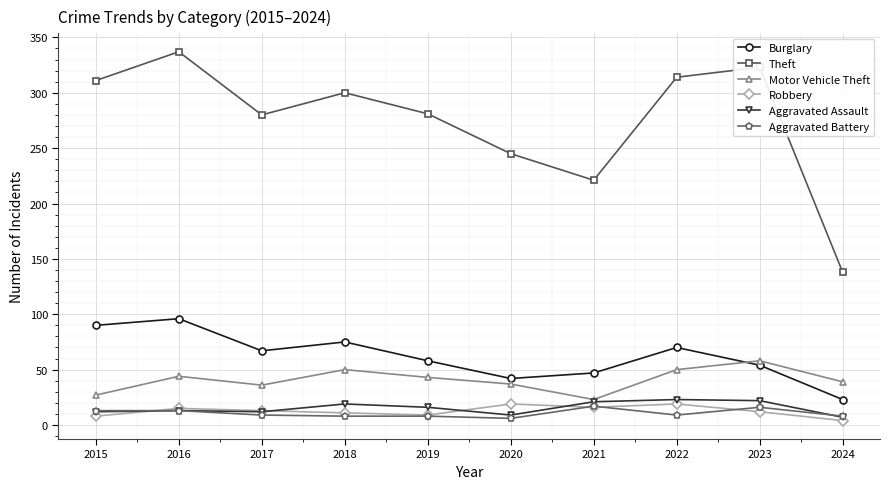

What is the approximate value of Theft at 2021?

221